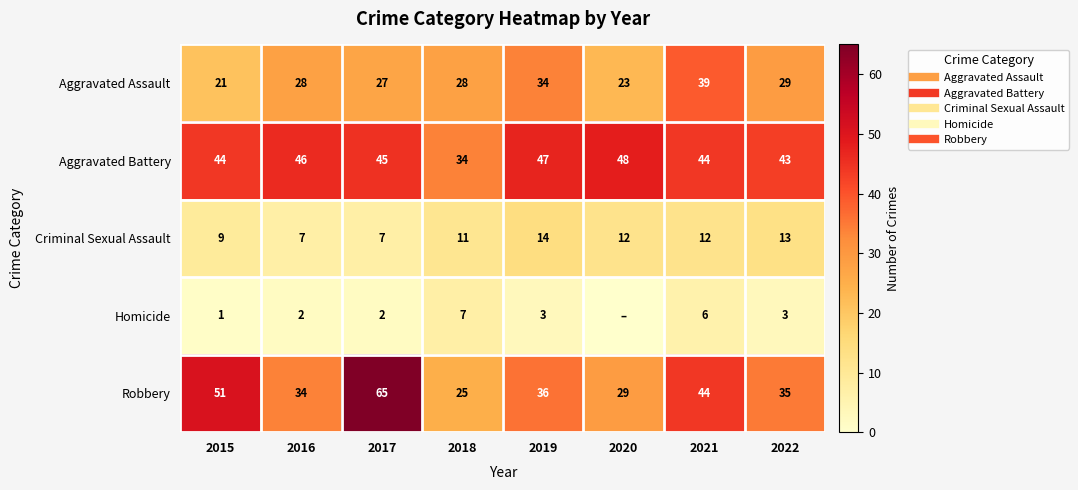

How many values in the Homicide series are below 3?

4